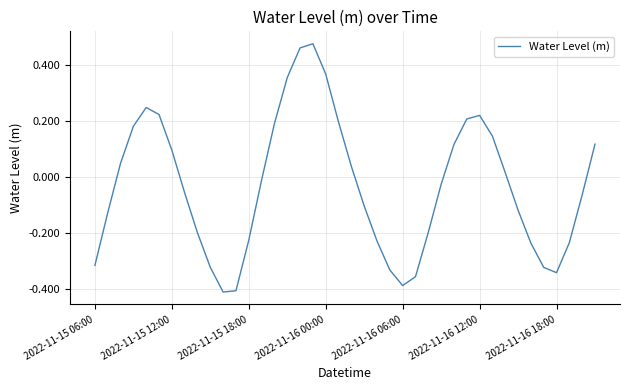

What is the difference between the maximum and minimum values?

0.9